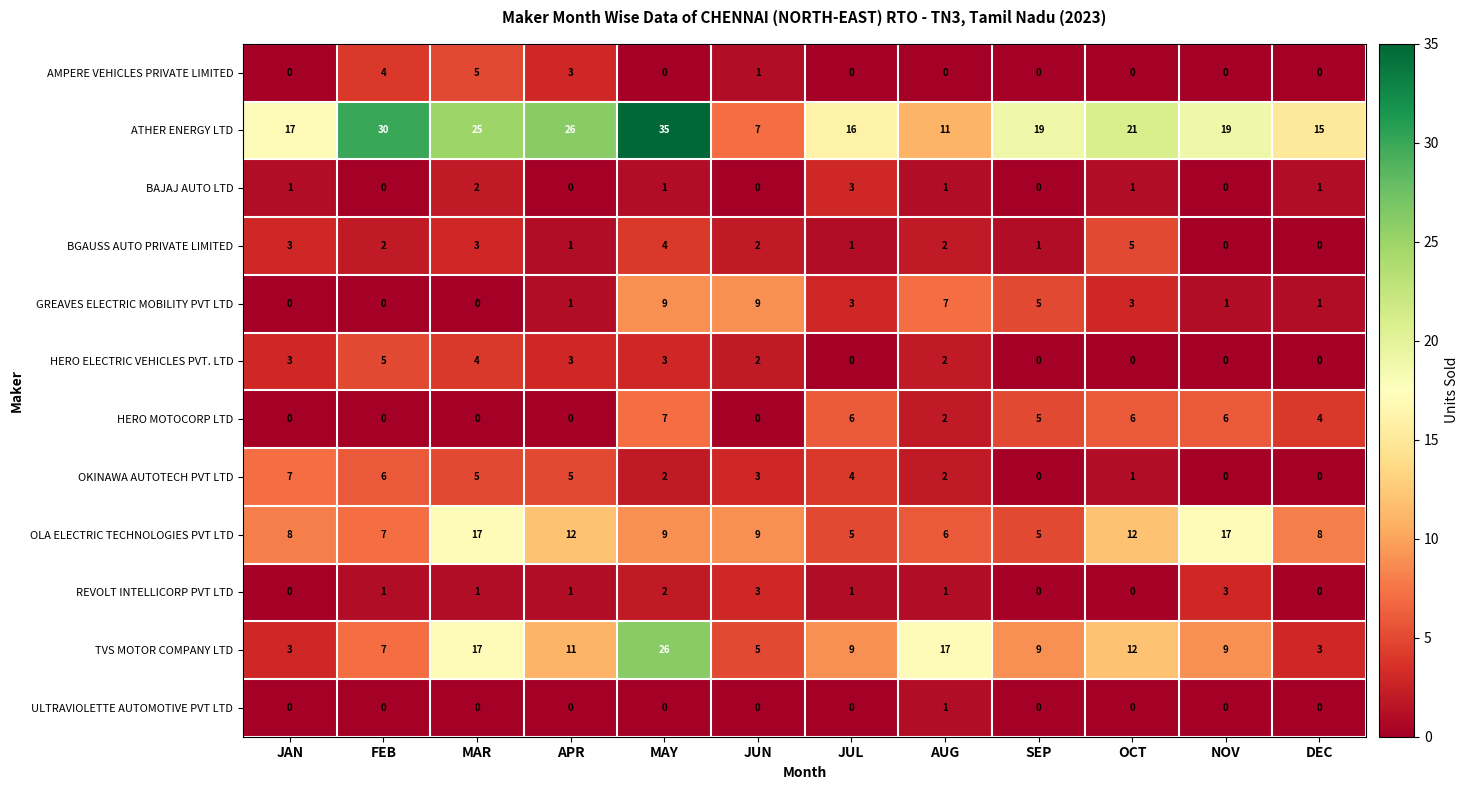

The value of BAJAJ AUTO LTD at NOV is 0. True or false?

True